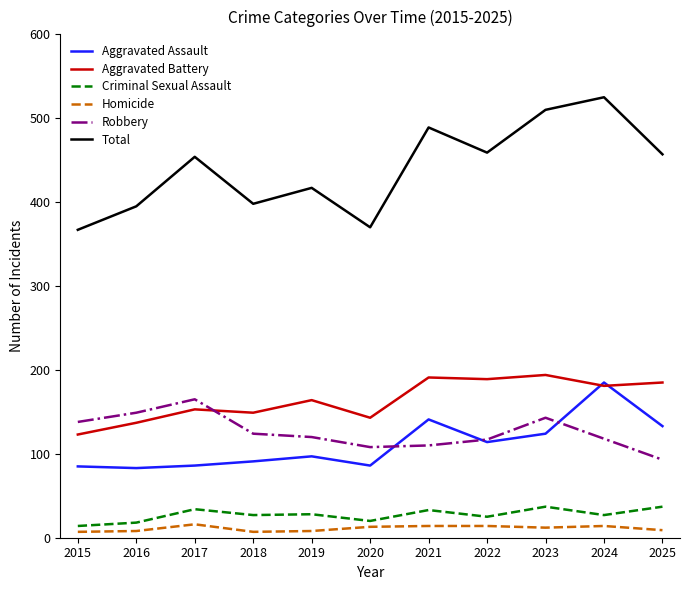

What is the maximum value shown in the chart?

525